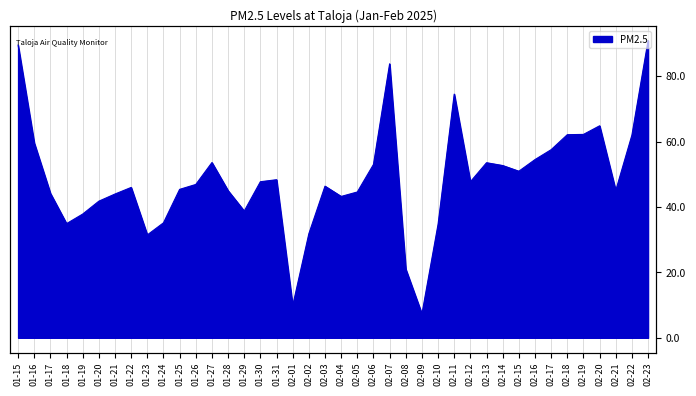

True or false: there are more than 2 points higher than both neighbors.

True